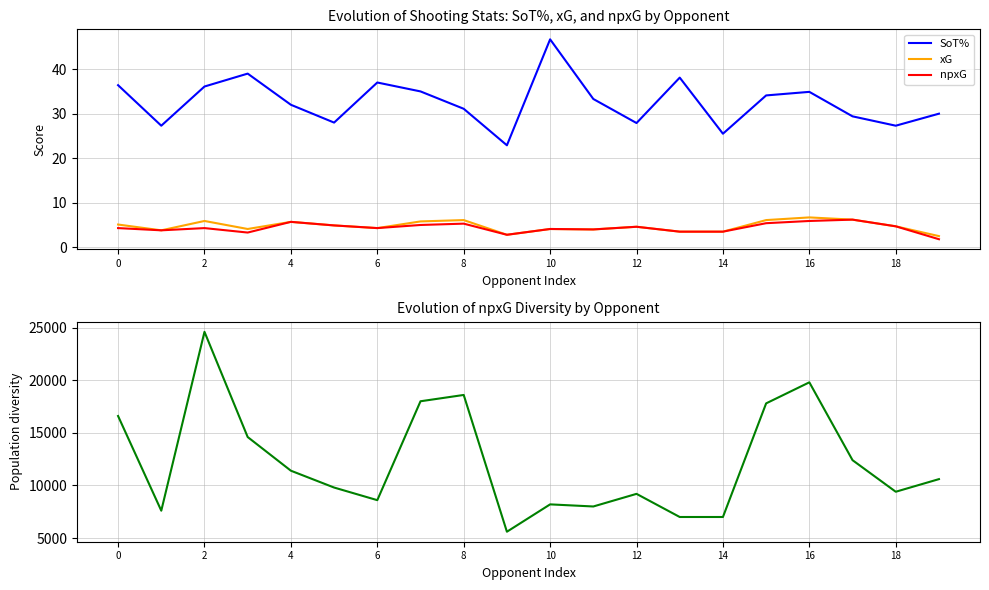

True or false: xG has a value of 5.9 at 2.

True